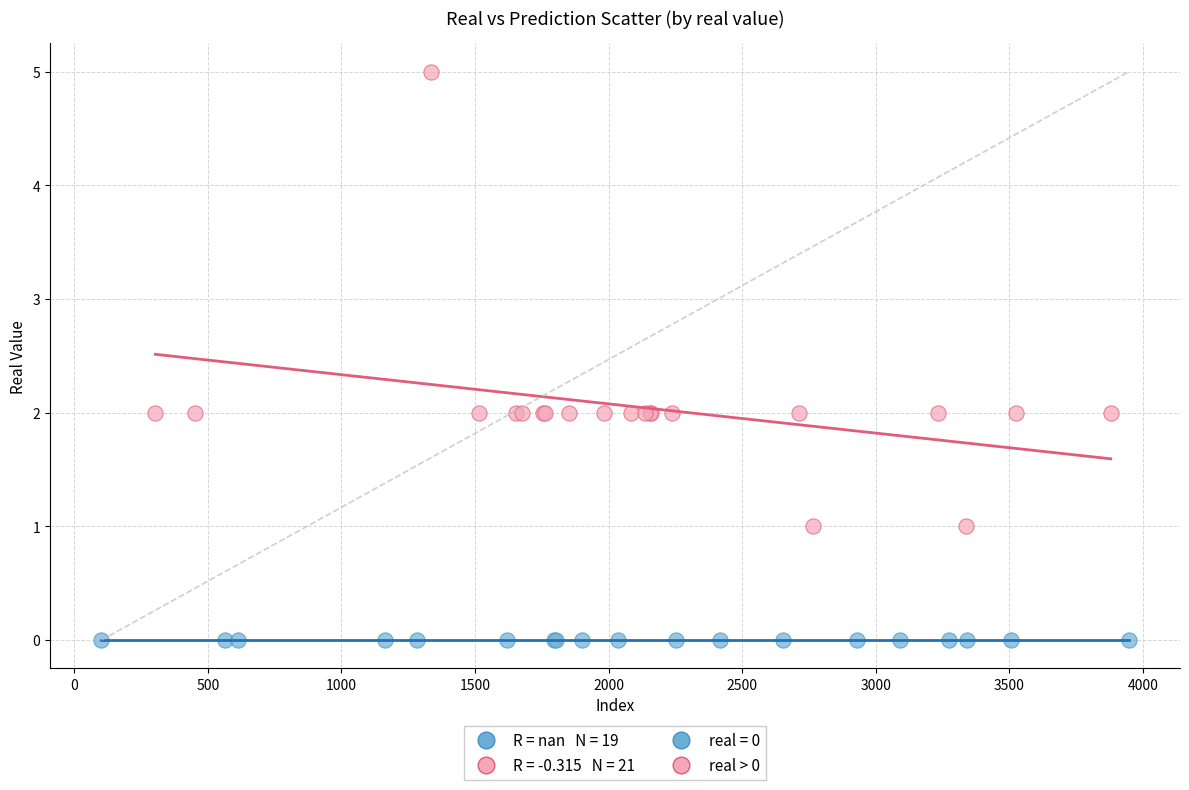

Which series contains the highest Y value?

real > 0